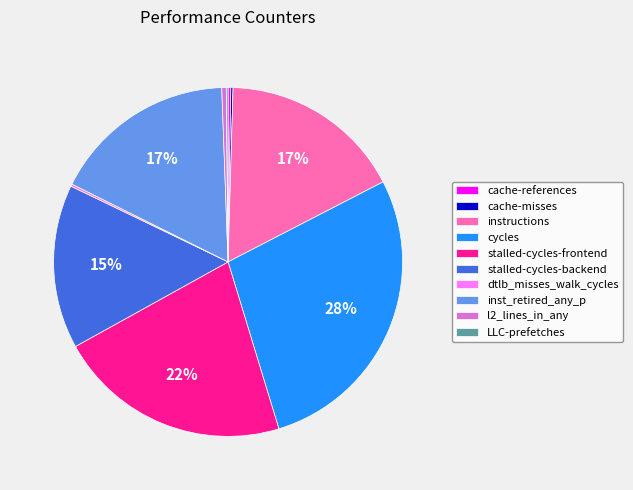

Do cycles and l2_lines_in_any together represent more than half of the pie?

No